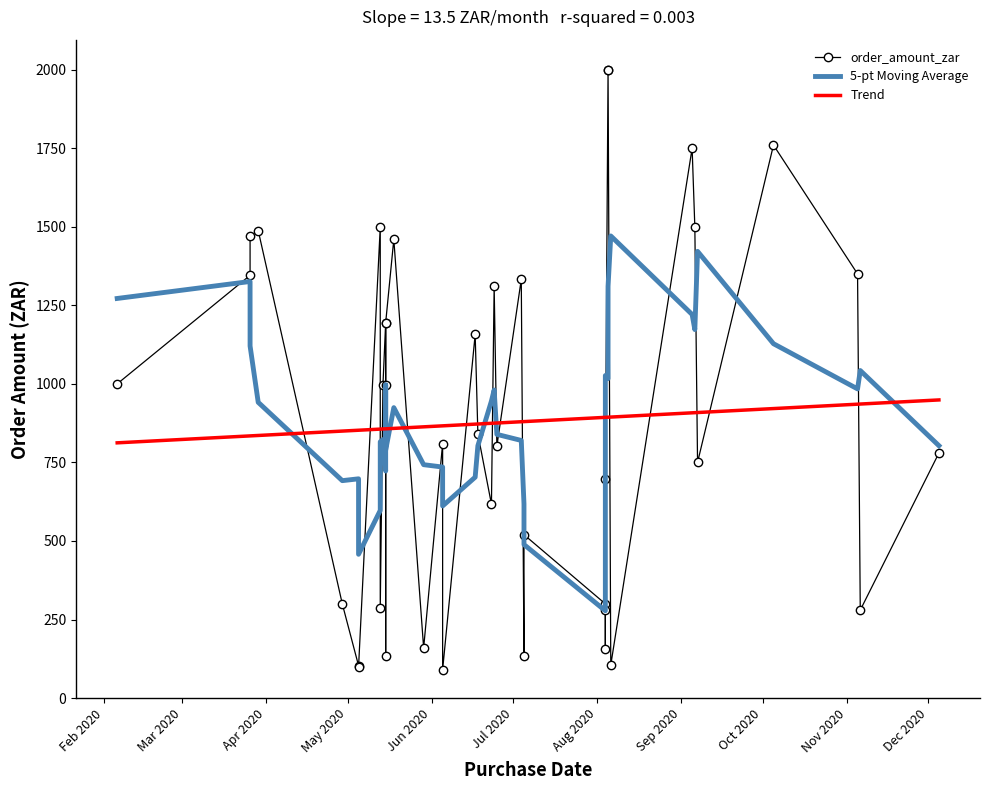

How many lines are shown in the chart?

3